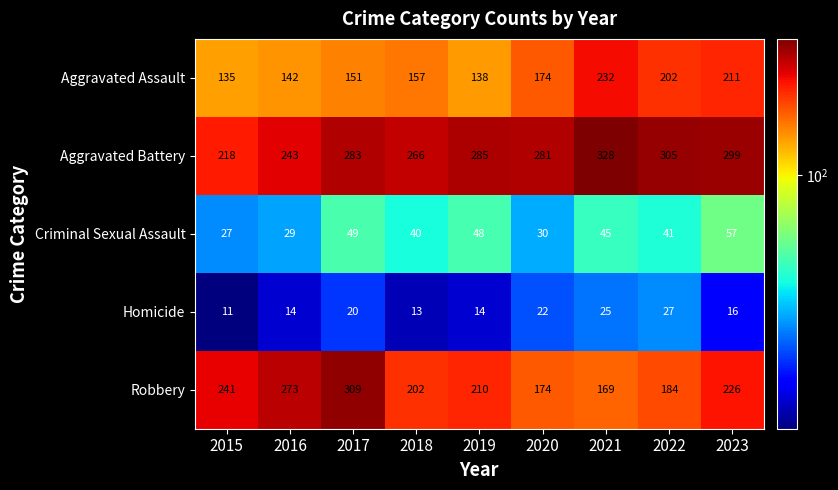

Which series has the largest range (max minus min)?

Robbery